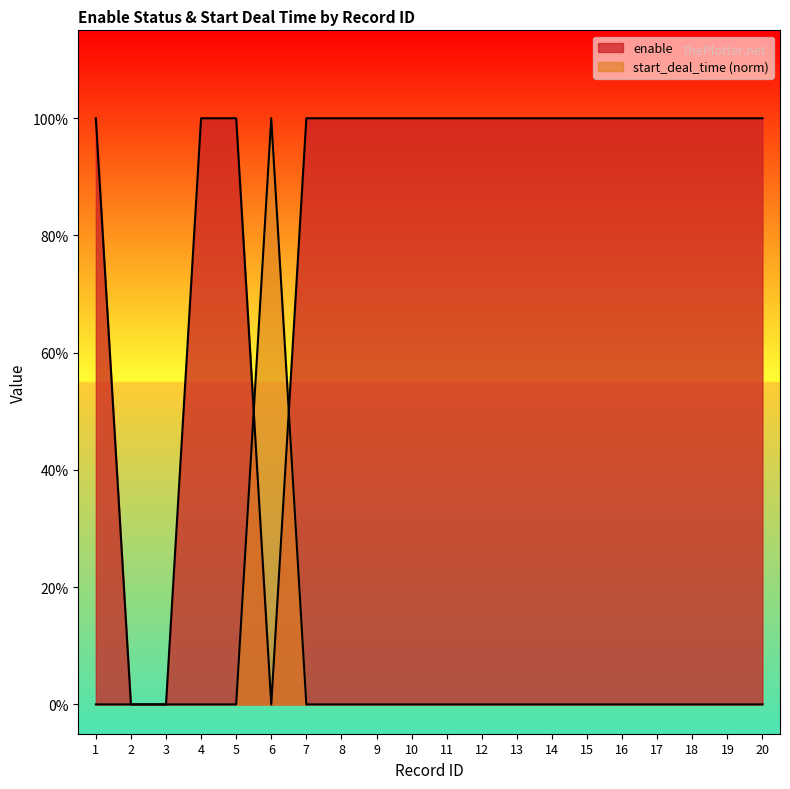

How many distinct data groups are displayed?

2